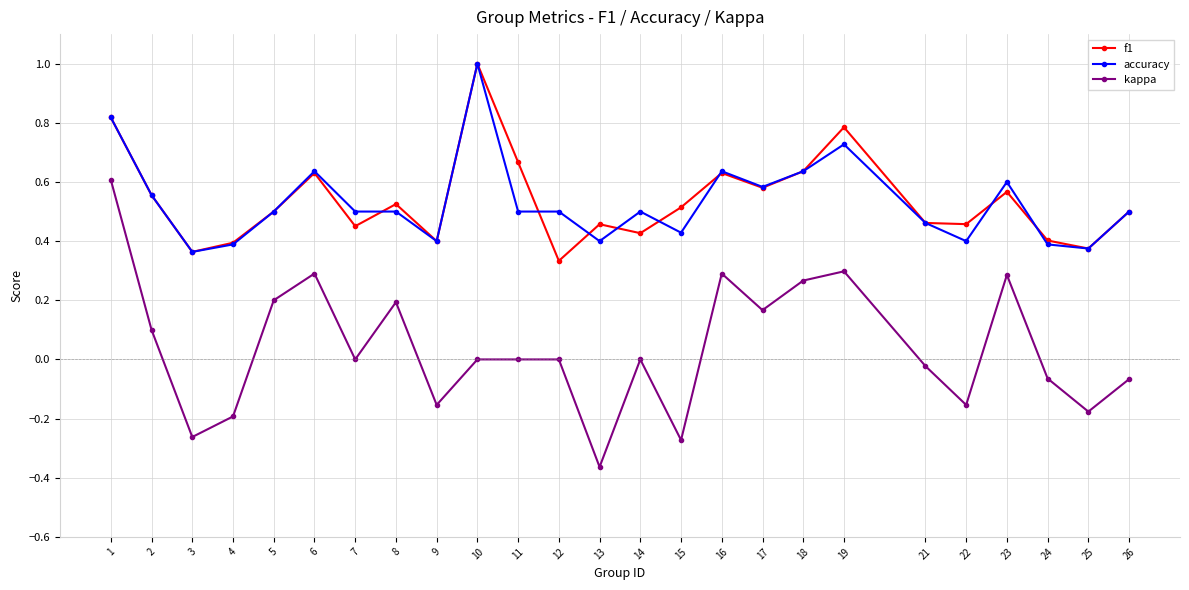

True or false: f1 and kappa intersect in this chart.

False